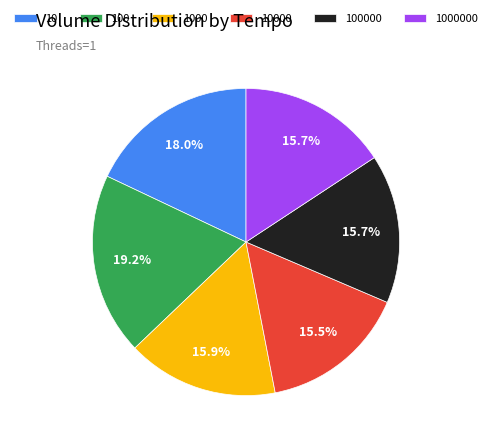

Does any single category account for the majority?

No